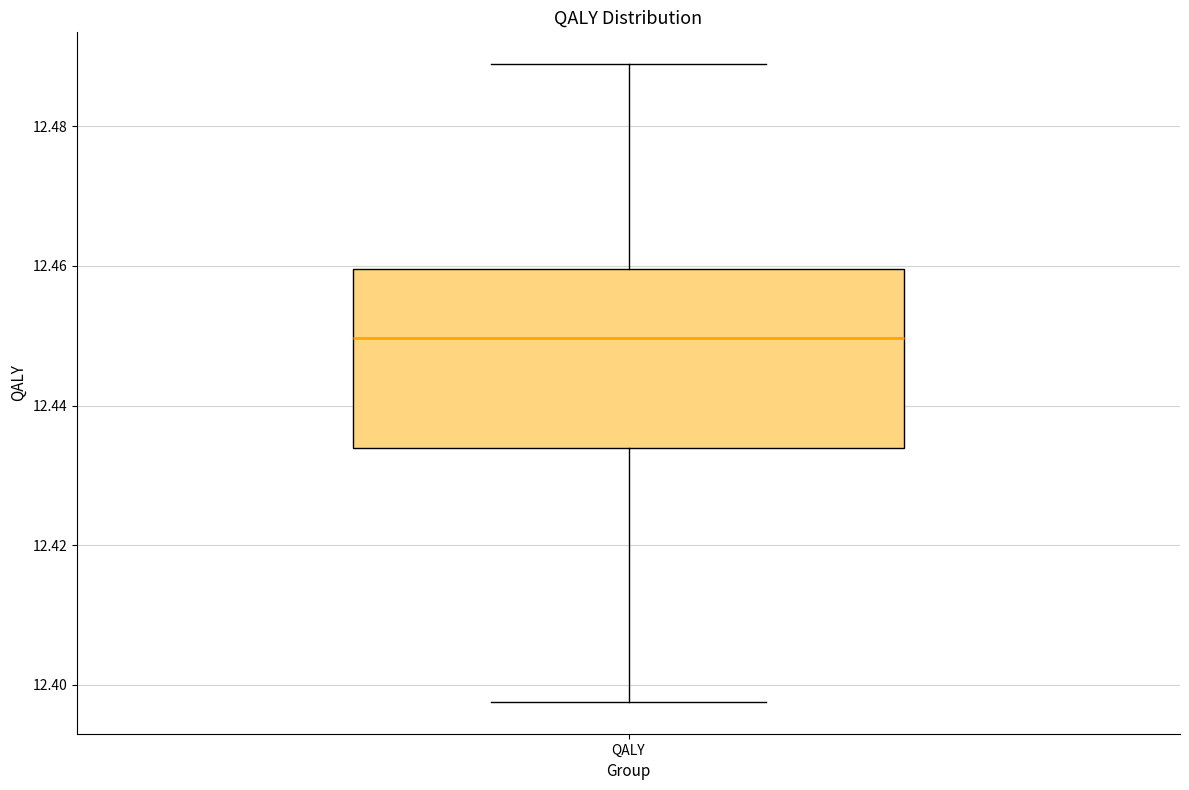

Where does the median line of the box for QALY sit on the y-axis? The values are not printed on the chart, so give them approximately, as read against the axis.

12.450